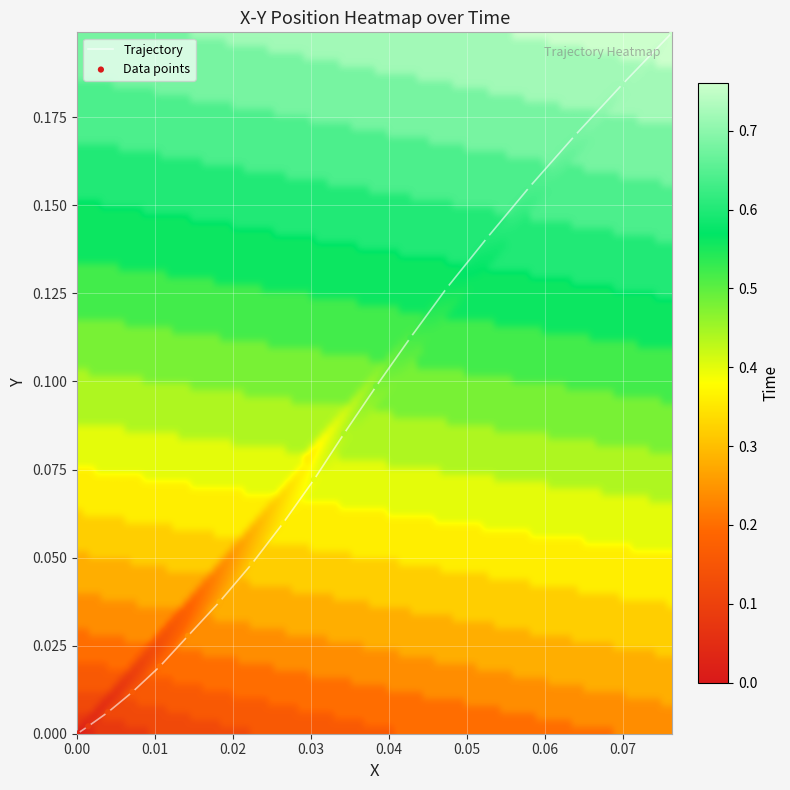

The y series shows 0.1 at 12. True or false?

False